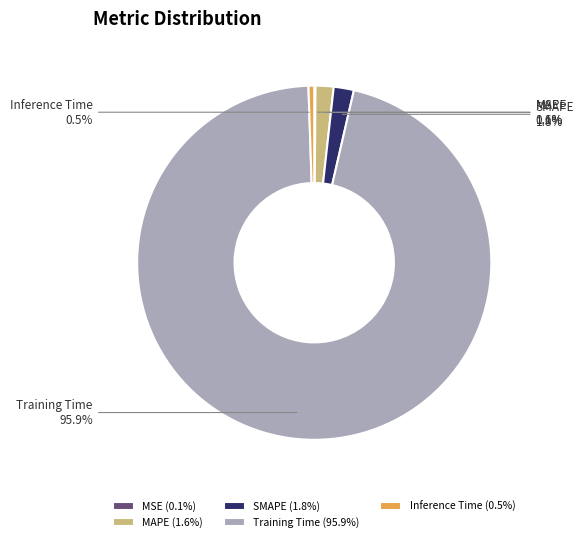

Which has a higher value, Training Time or SMAPE?

Training Time